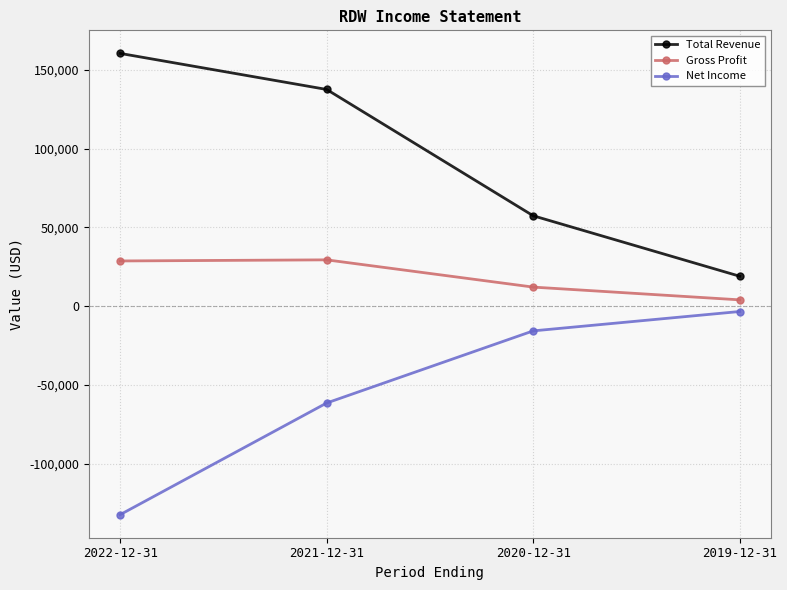

True or false: Net Income and Total Revenue intersect in this chart.

False